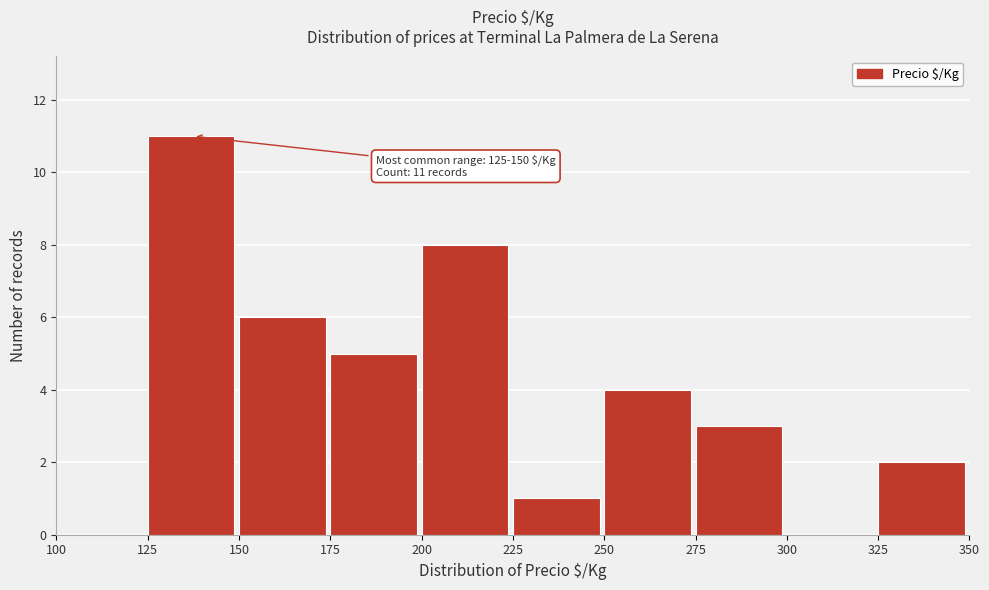

Over which range of the x-axis is the bar tallest?

125 to 150